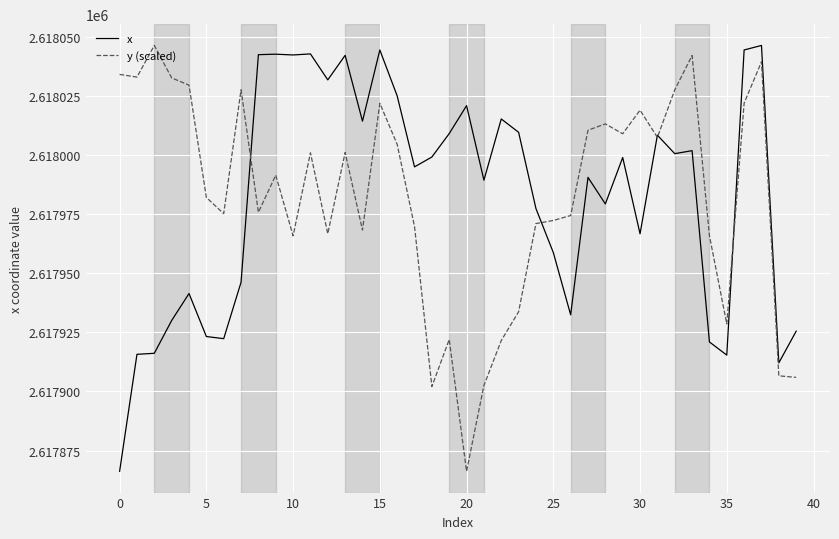

What is the minimum value for x?

2617866.2